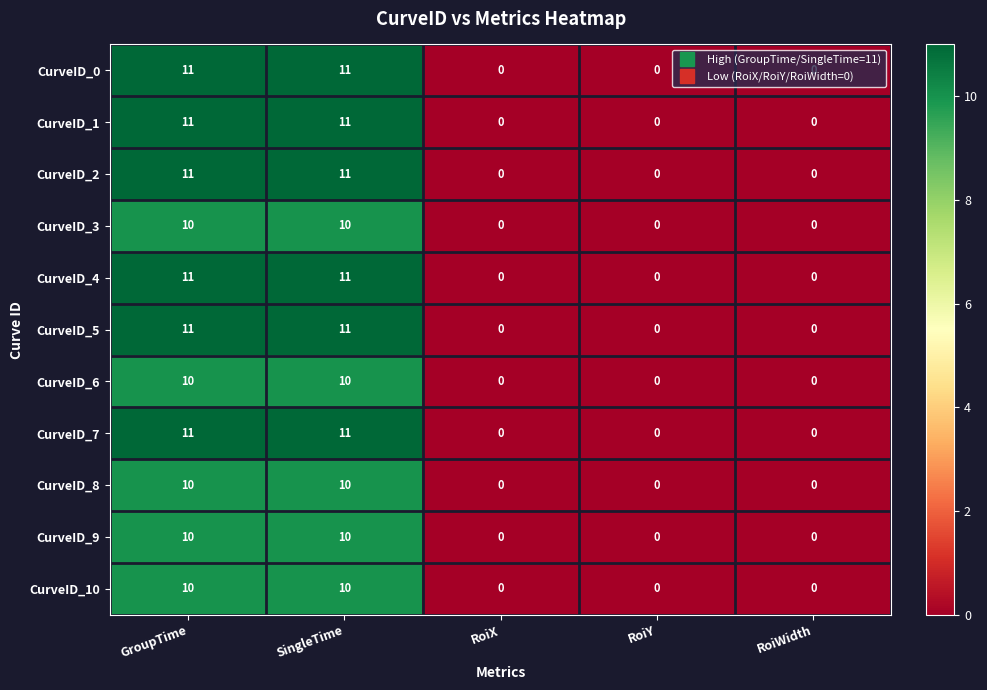

Is it true that CurveID_4 equals 0 at RoiX?

True